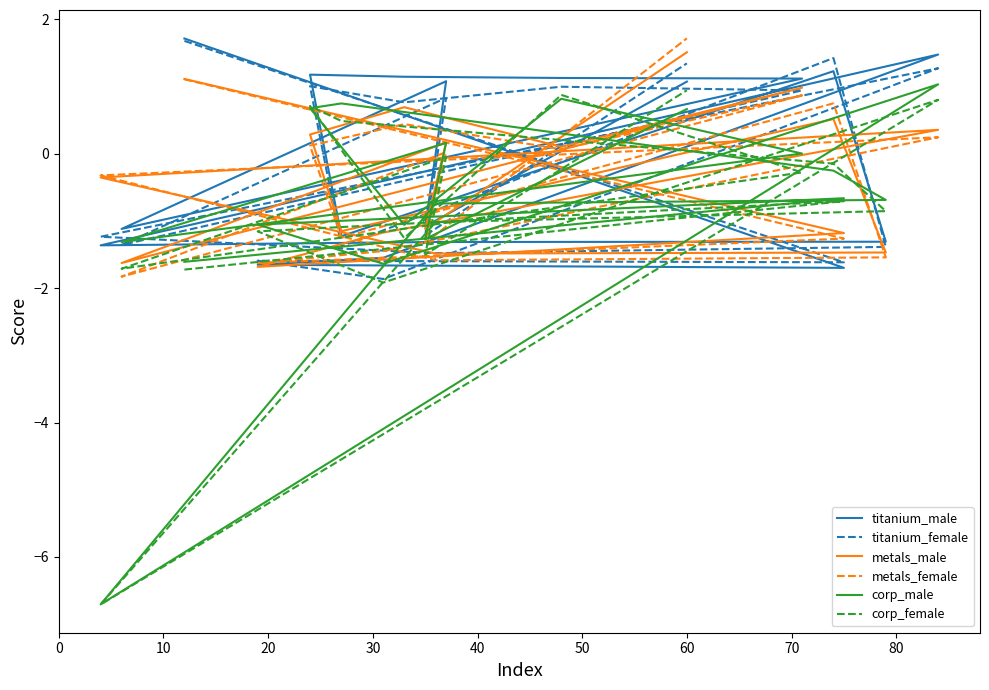

How many lines are shown in the chart?

6